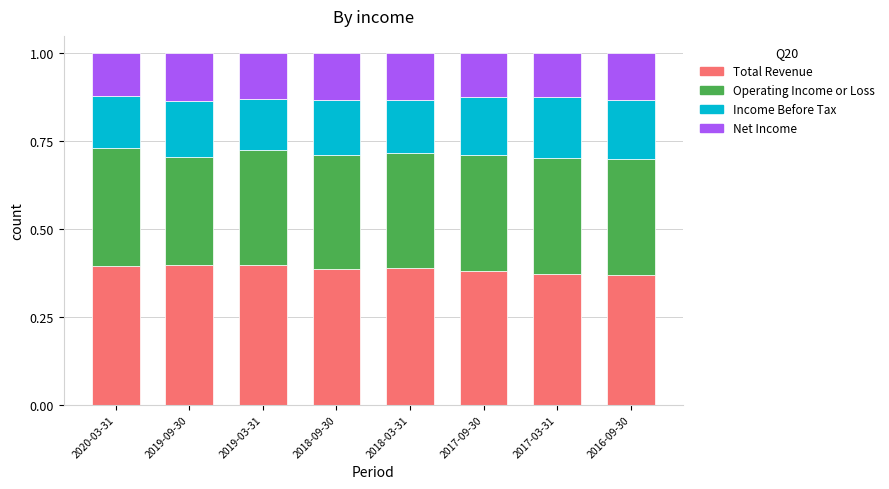

What is the sum of all Total Revenue values?

3.1